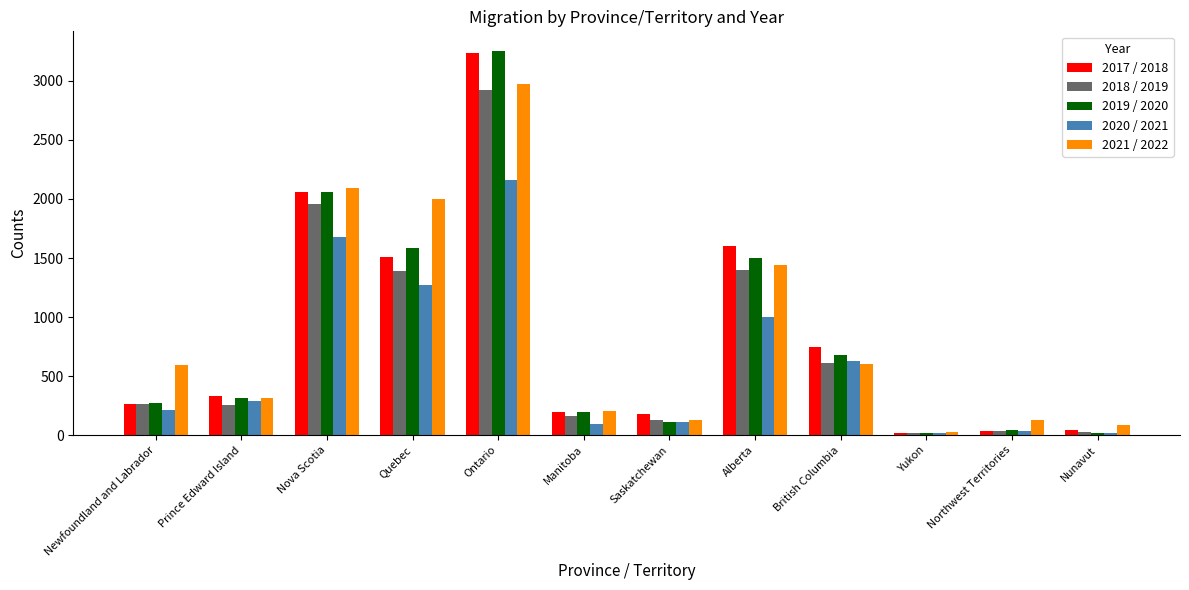

How many data points in 2020 / 2021 are less than 287?

6